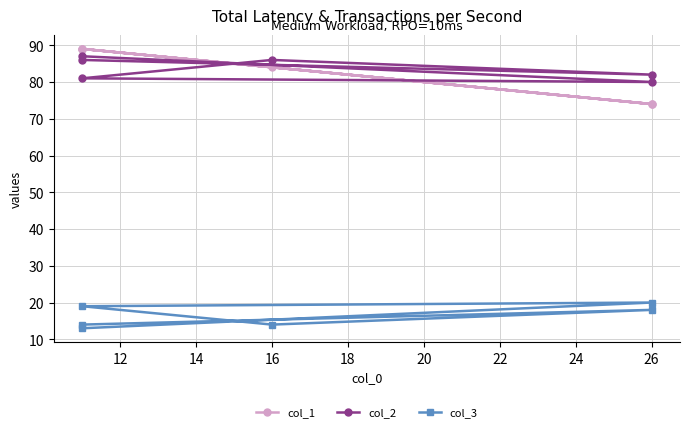

Reading left to right, list all the values displayed in this chart.

col_1: 89	74	89	84	74	89
col_2: 87	80	81	86	82	86
col_3: 13	20	19	14	18	14